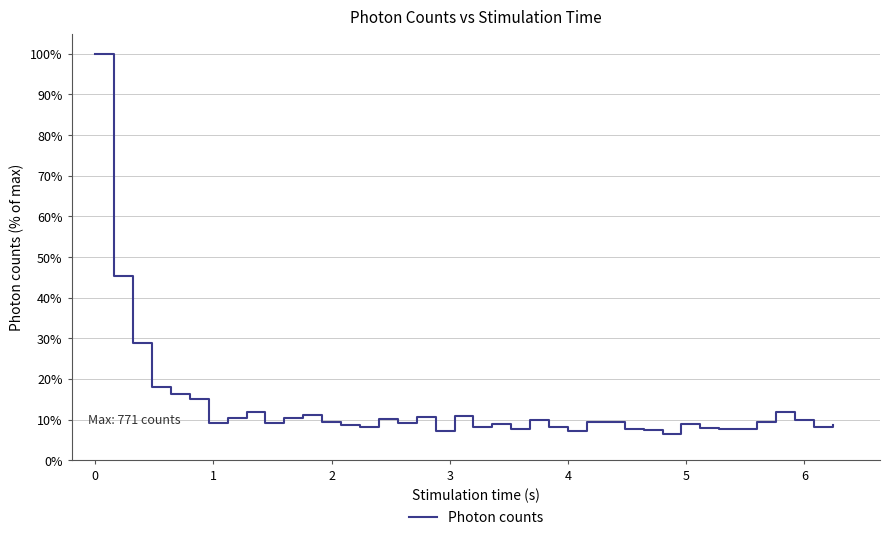

What is the difference between the maximum and minimum values?

93.6